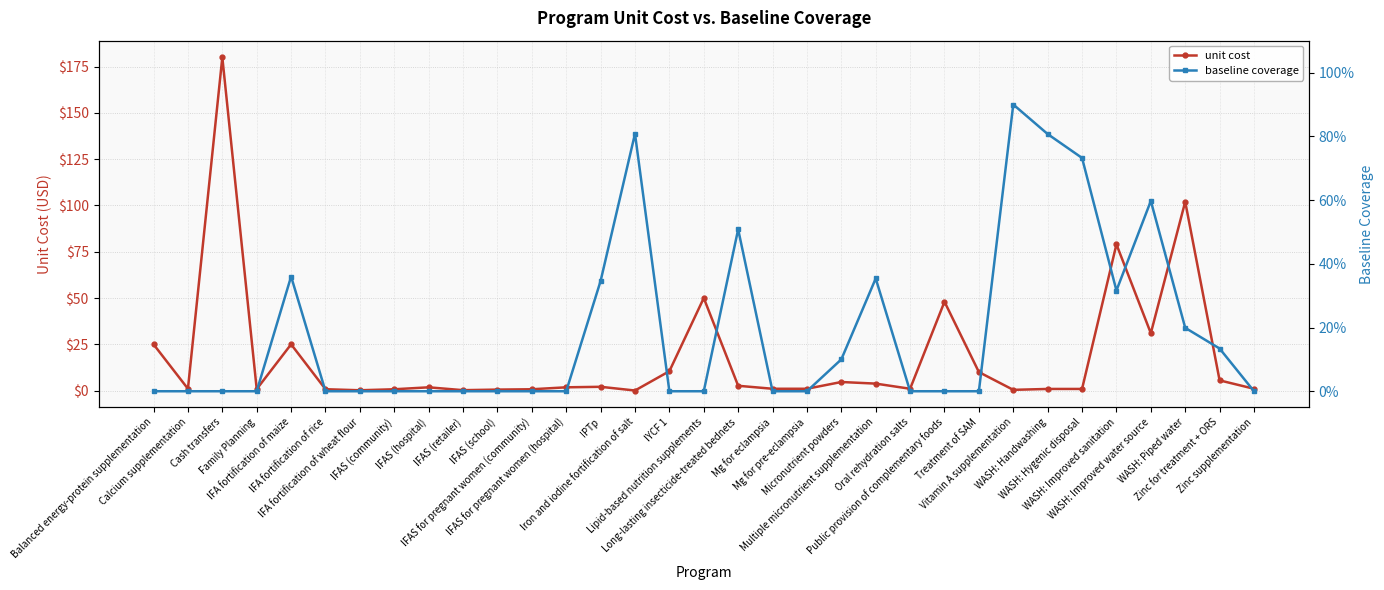

What is the difference between the highest and lowest values at Mg for eclampsia?

1.0